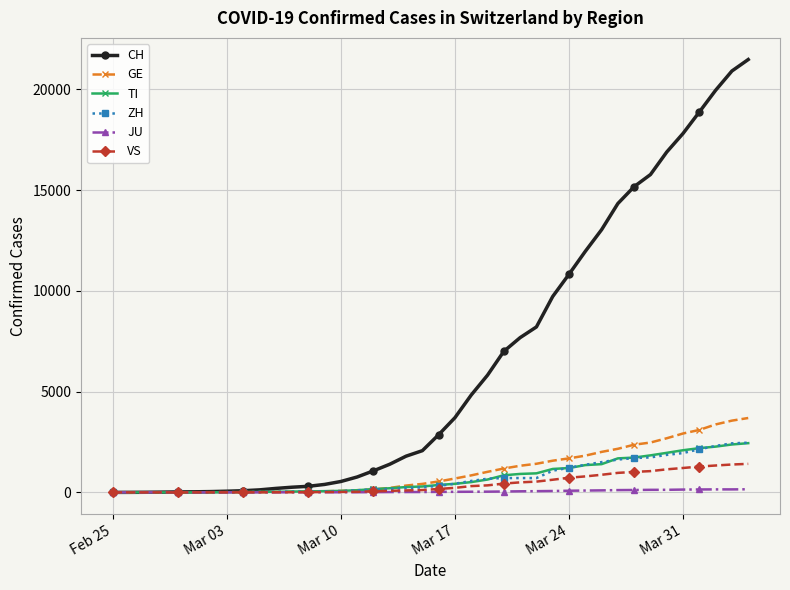

What is the maximum value shown in the chart?

21473